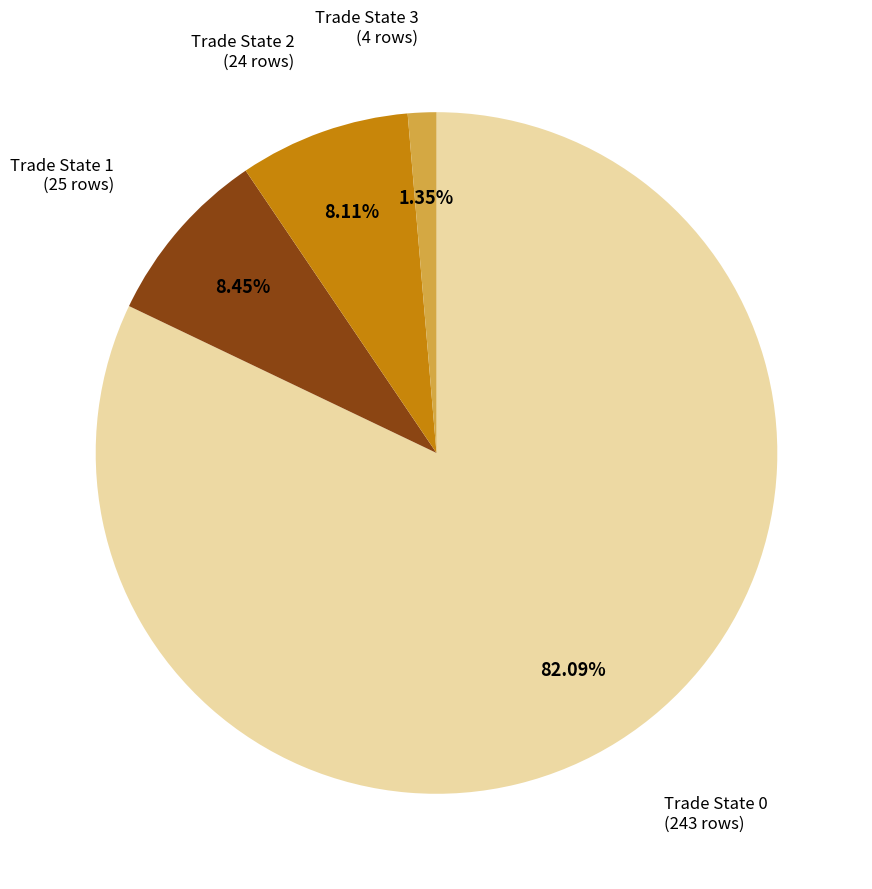

Is the sum of Trade State 1 (25 rows) and Trade State 0 (243 rows) greater than half?

Yes